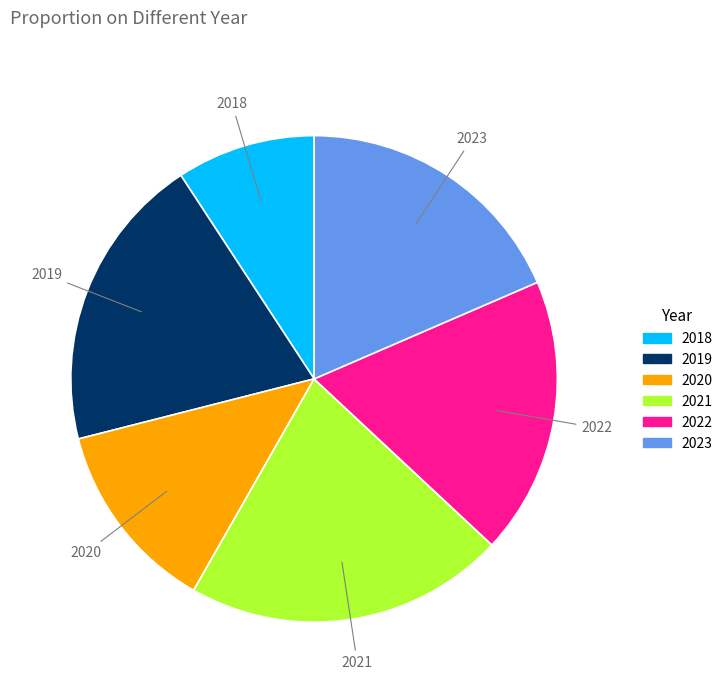

Is the sum of 2018 and 2023 greater than half?

No